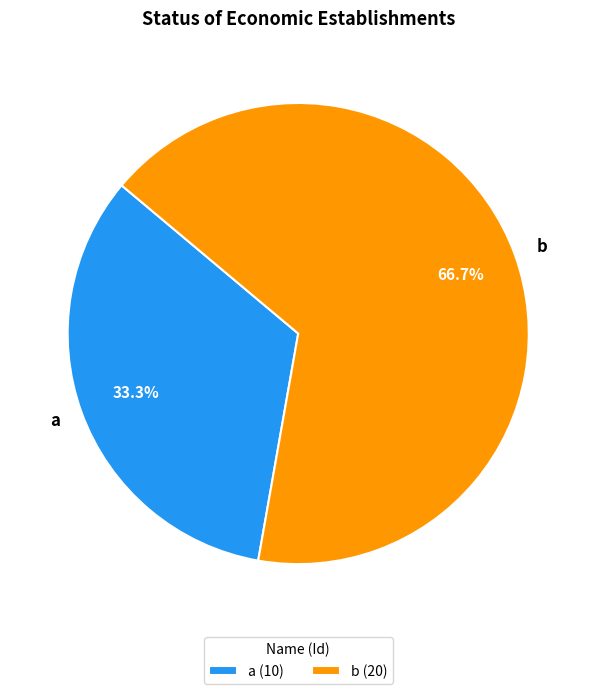

Which category has the smallest portion of the pie?

a